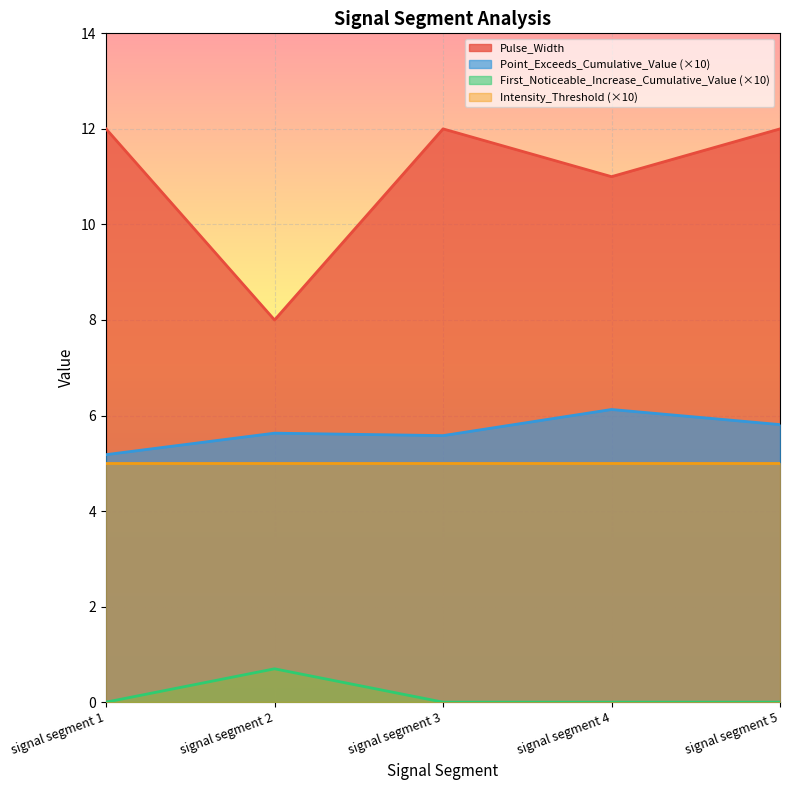

Where is the first local minimum for Pulse_Width?

signal segment 2